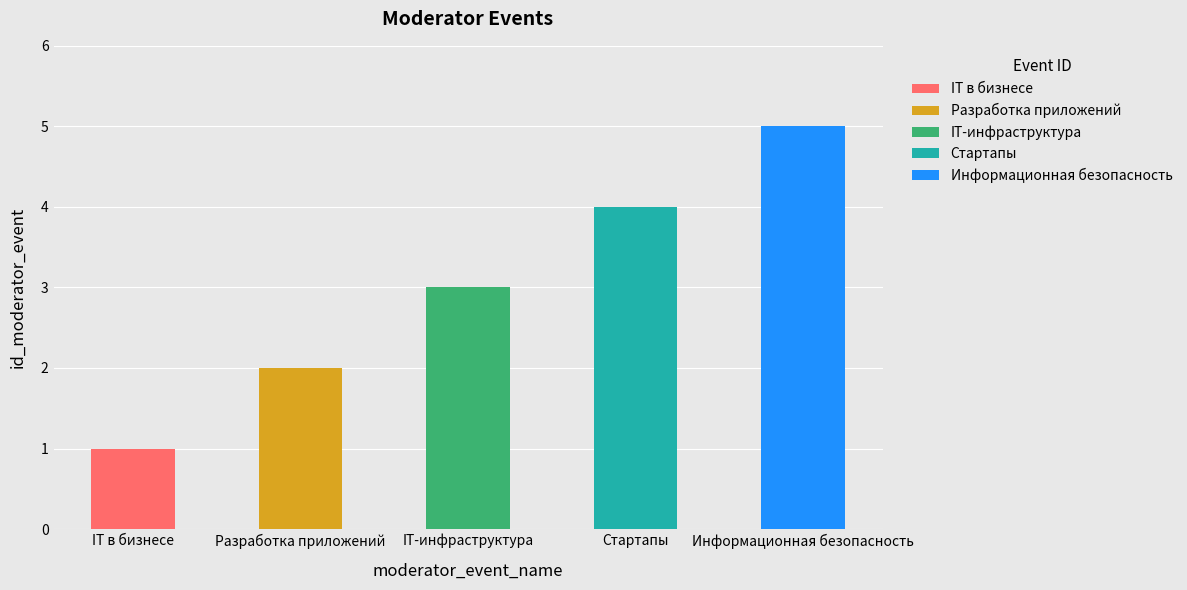

List the labels in order of value, largest first.

Информационная безопасность, Стартапы, IT-инфраструктура, Разработка приложений, IT в бизнесе